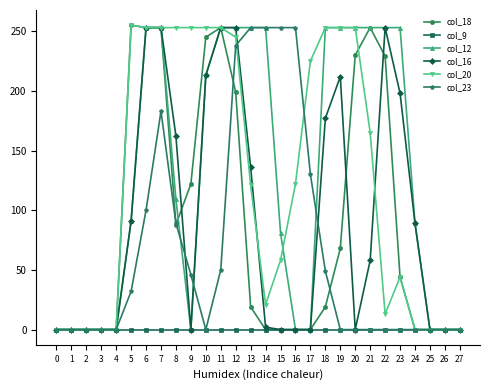

What is the difference between the maximum and minimum values in the col_20 series?

255